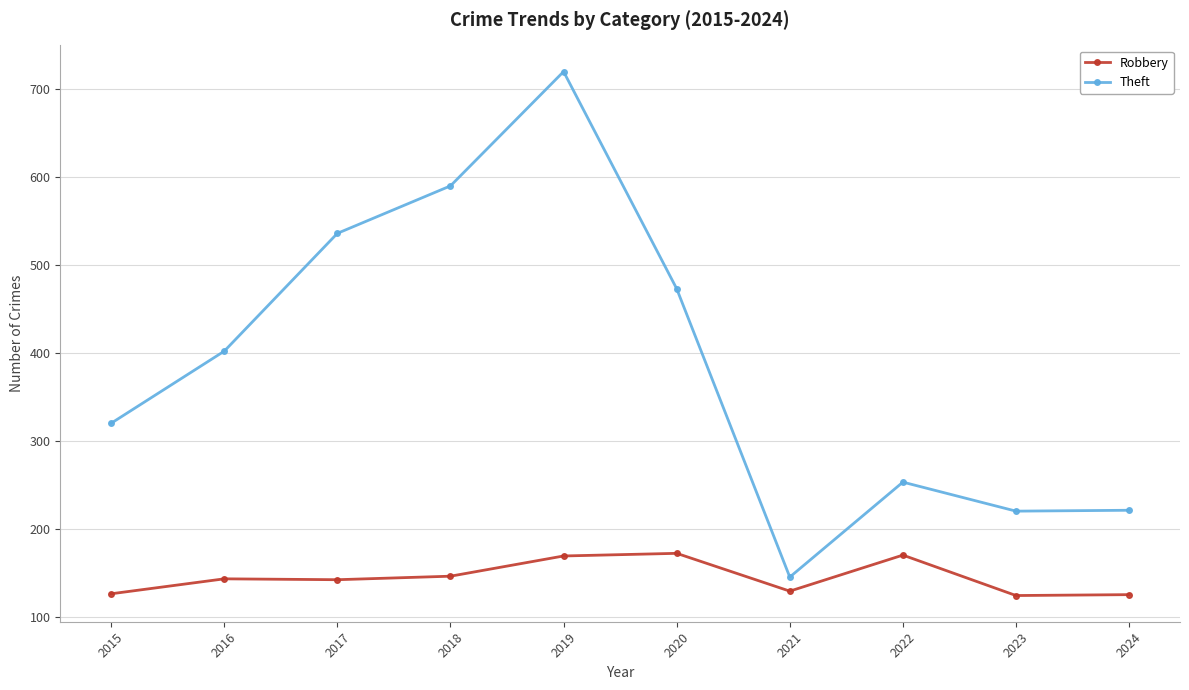

True or false: Robbery has a value of 89 at 2020.

False